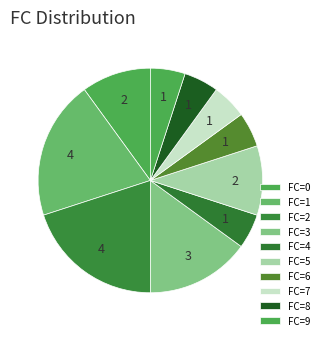

Do FC=3 and FC=7 together represent more than half of the pie?

No